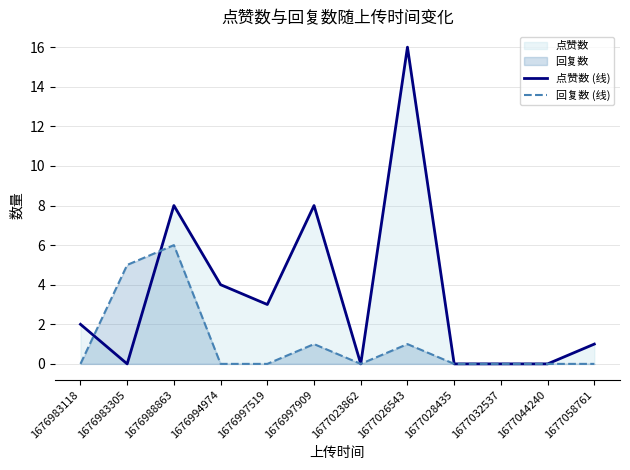

Reading left to right, what are all the values shown in this chart?

点赞数 (线): 2	0	8	4	3	8	0	16	0	0	0	1
回复数 (线): 0	5	6	0	0	1	0	1	0	0	0	0